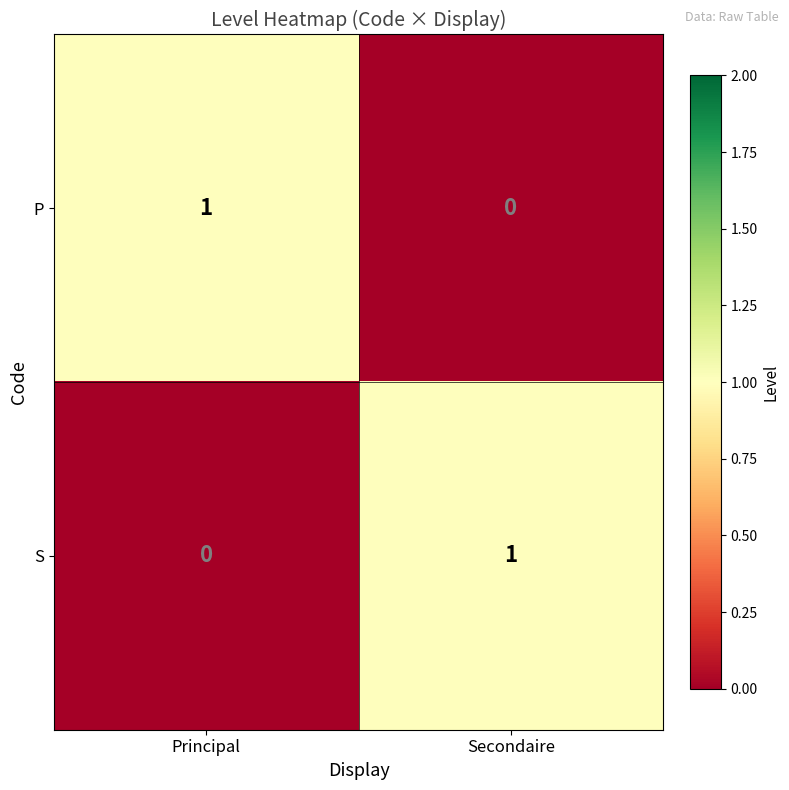

True or false: S has a value of 0 at Principal.

True